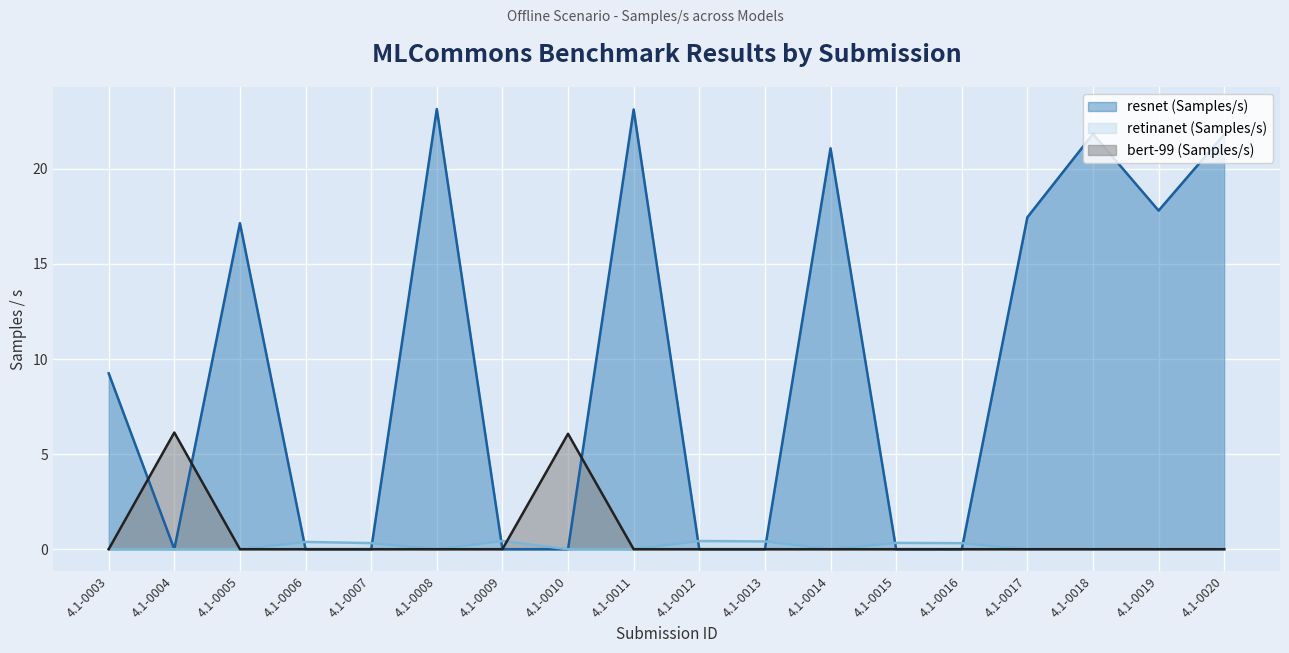

Is it true that retinanet (Samples/s) equals 0.3 at 4.1-0013?

False